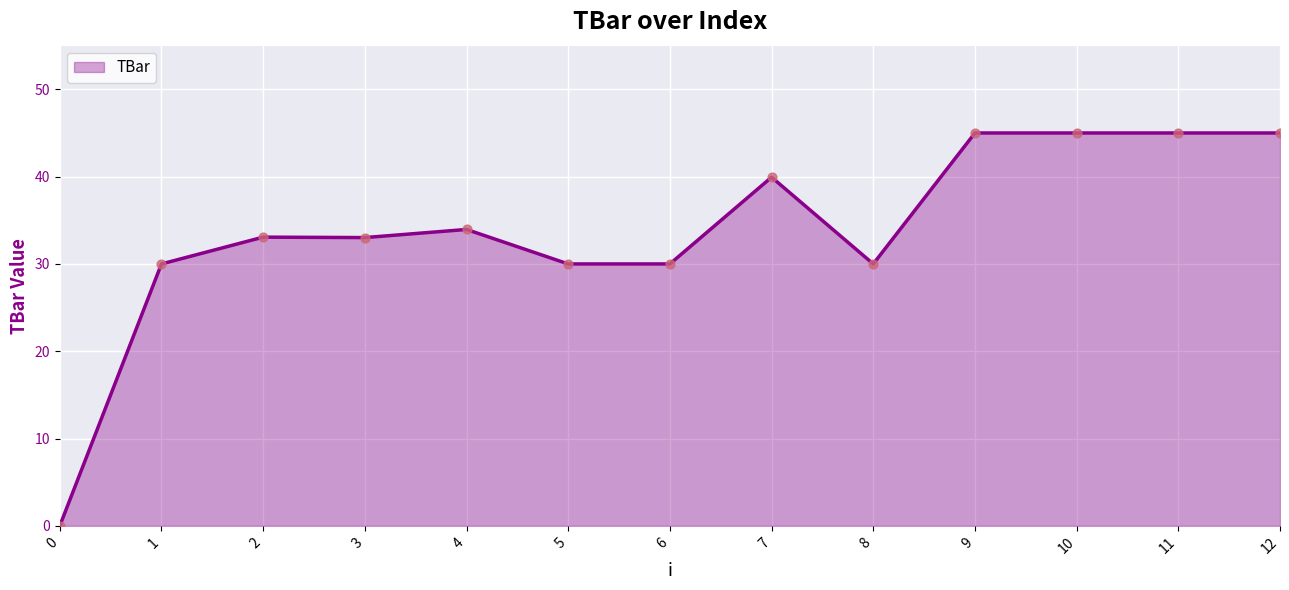

What is the change in value from 2 to 6?

-3.1